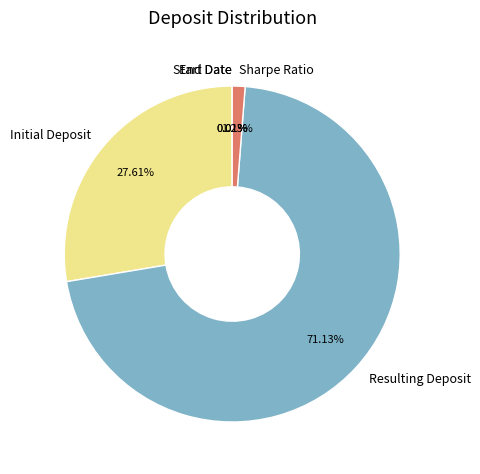

Which category has the biggest portion of the pie?

Resulting Deposit